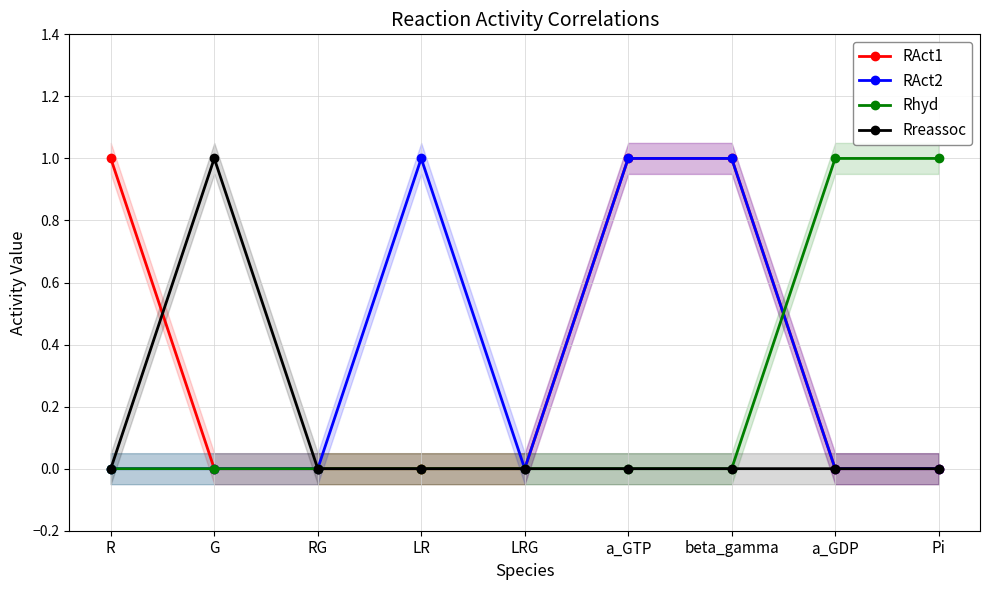

What is the total value across all series at beta_gamma?

2